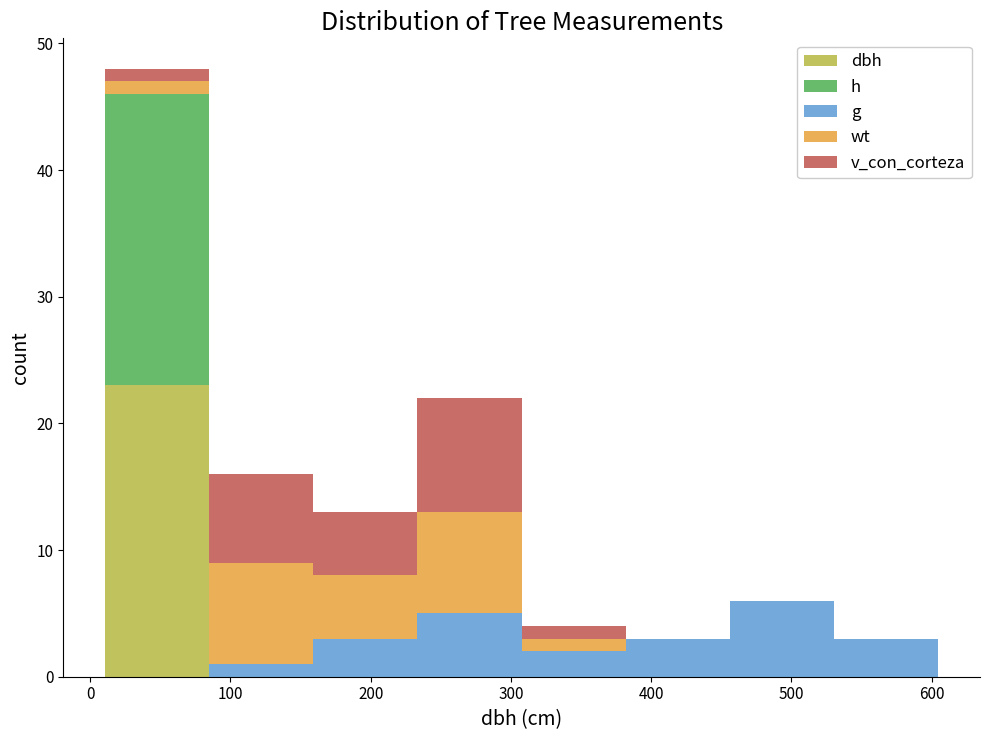

Which range on the x-axis has the tallest stacked bar (by total height)?

10 to 80